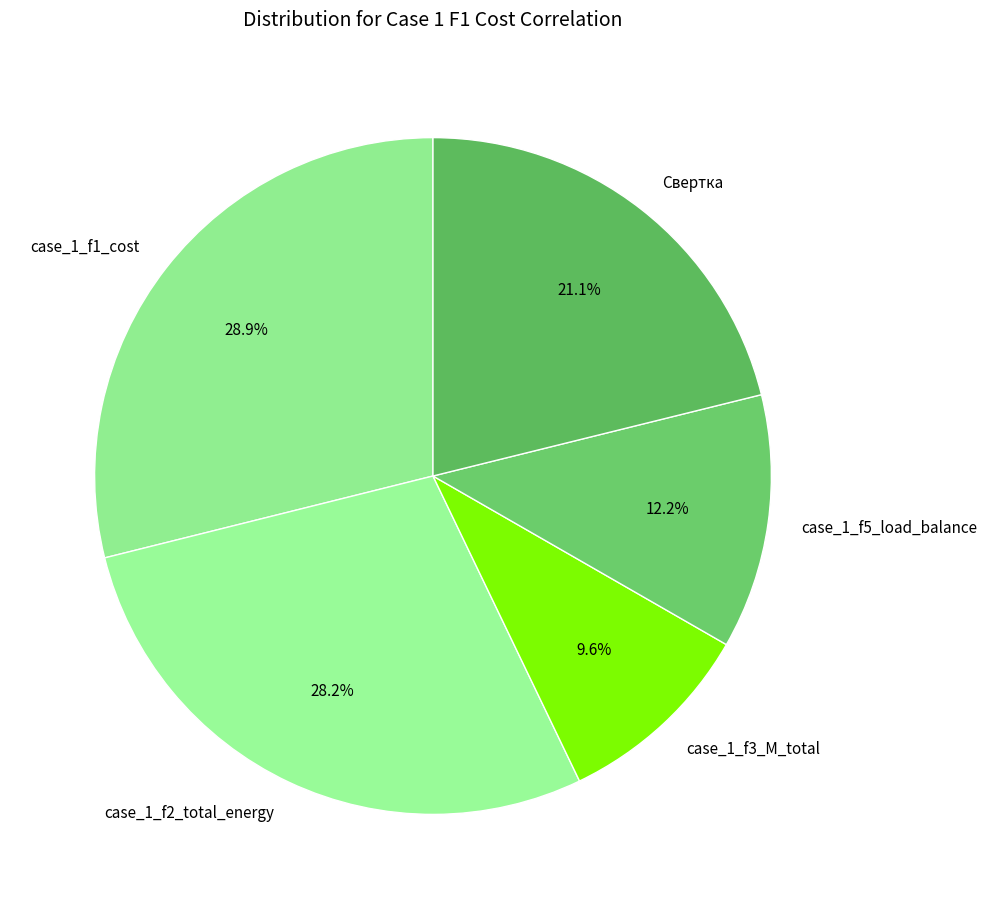

How much of the chart is everything except Свертка?

78.9%